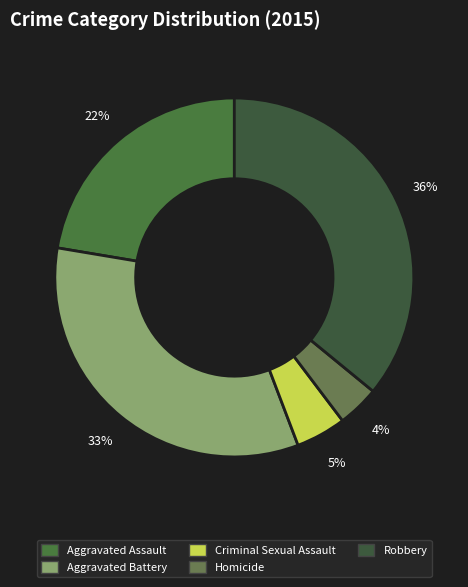

To the nearest percent, what portion does Aggravated Assault represent?

22%